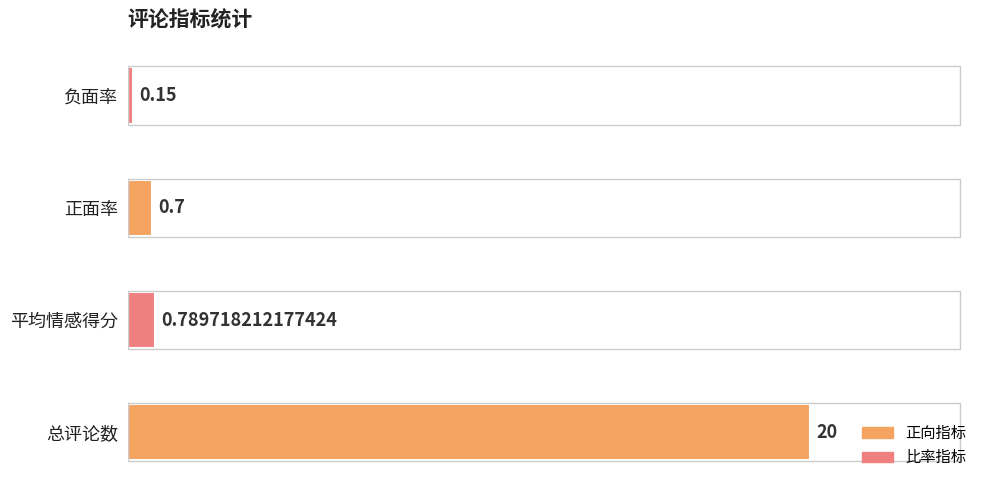

Which has a higher value, 正面率 or 总评论数?

总评论数